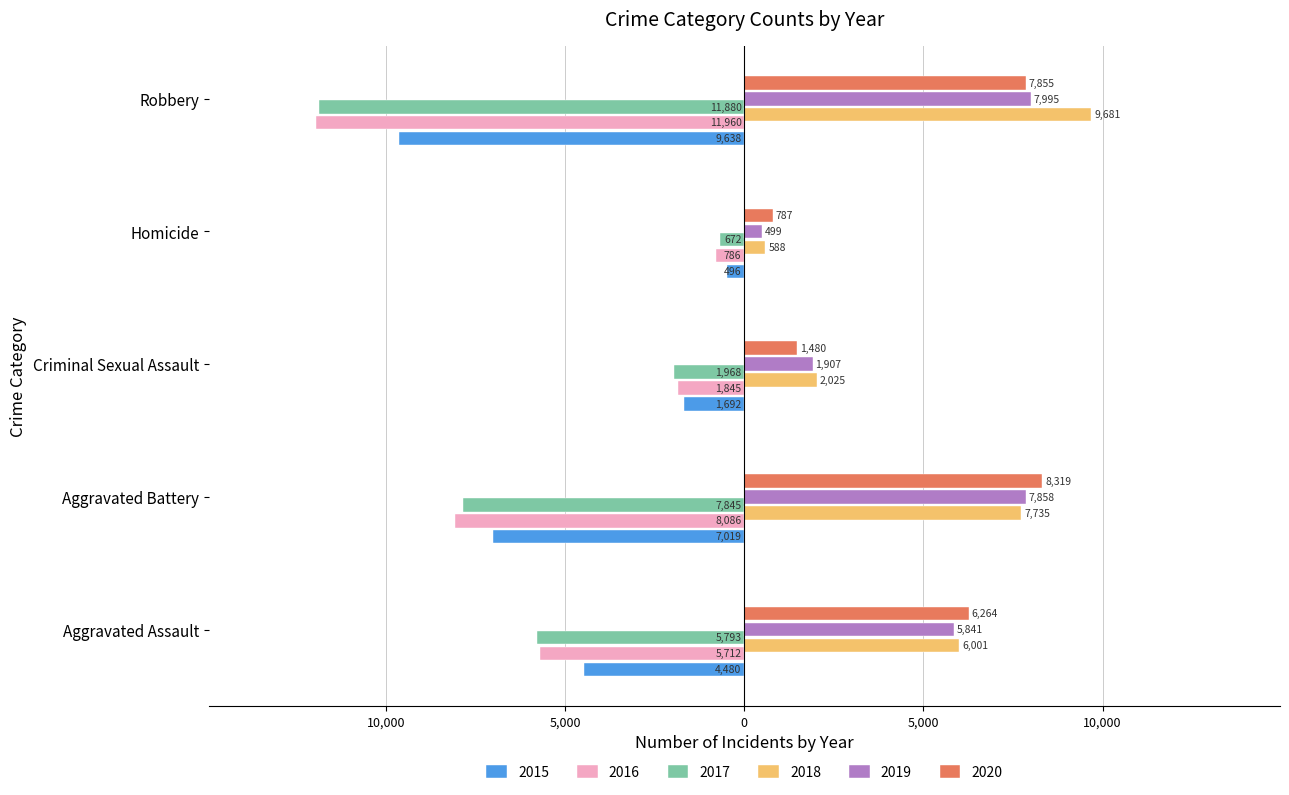

What are all the series names shown in the legend?

2015, 2016, 2017, 2018, 2019, 2020